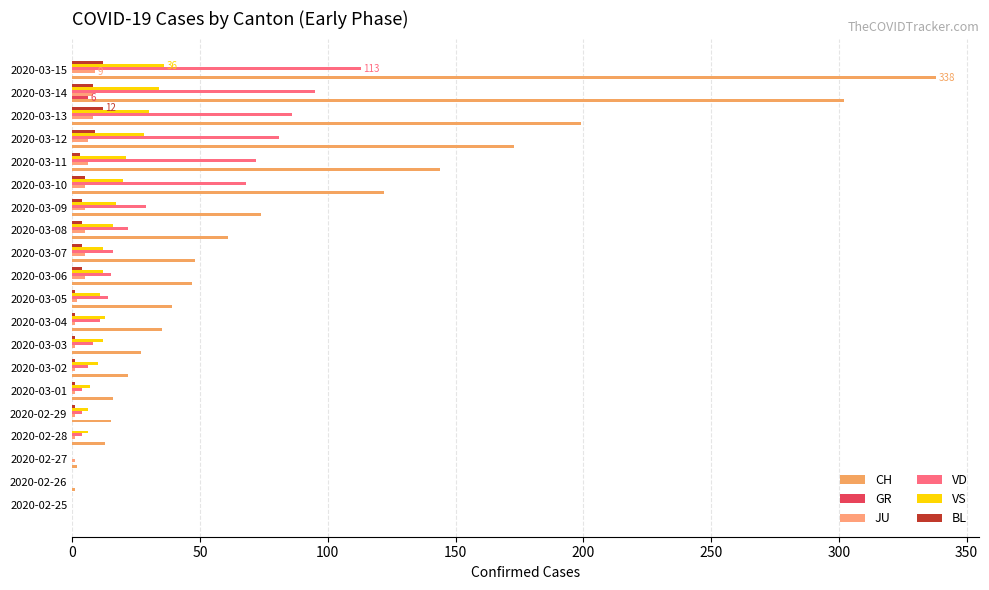

What is the sum of all CH values?

1678